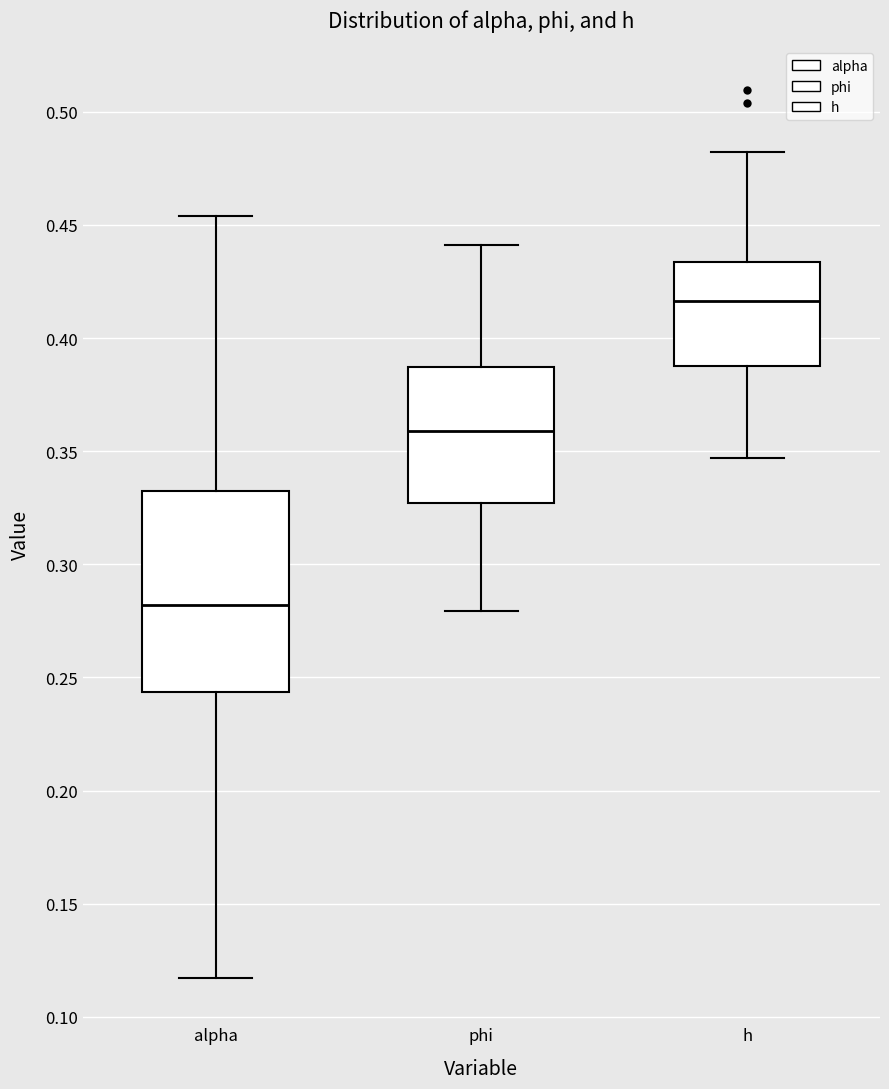

Which box has the highest median line?

h